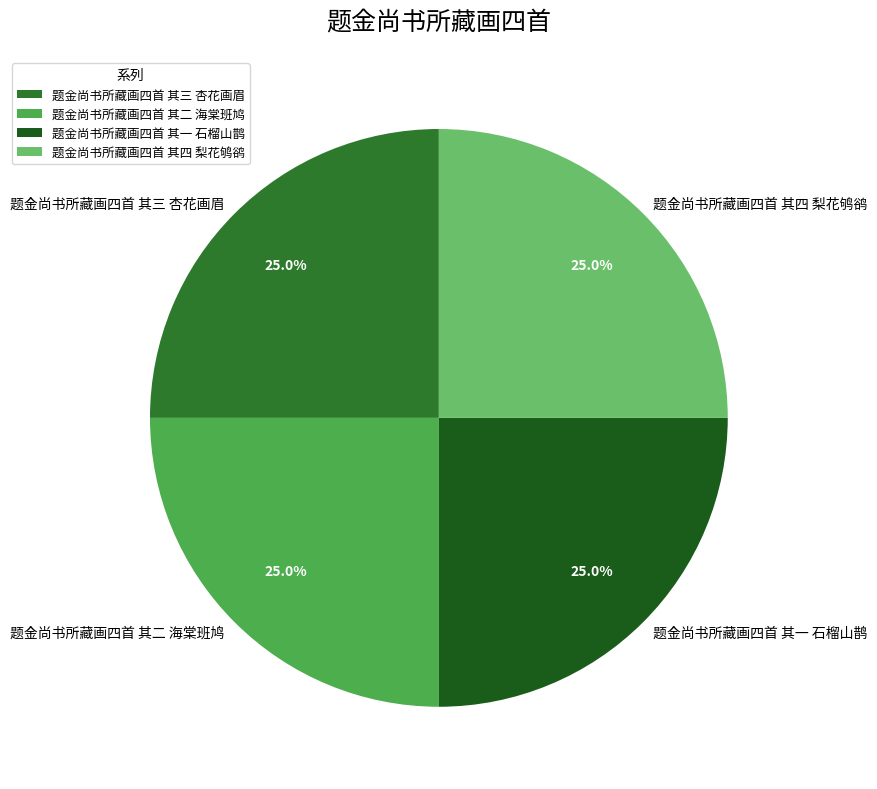

Is 题金尚书所藏画四首 其一 石榴山鹊 the majority of the pie?

No